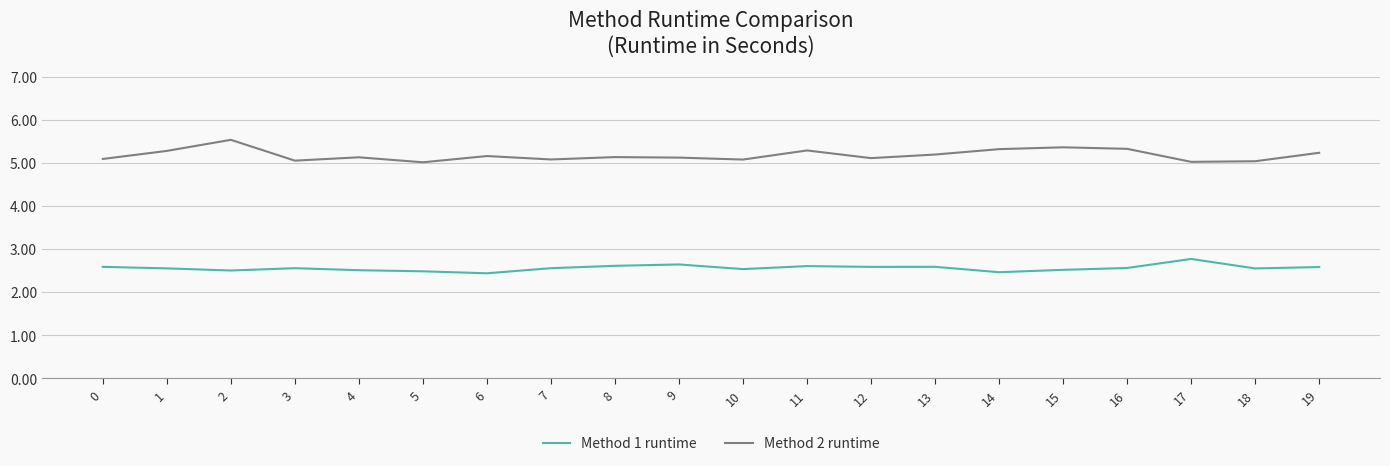

True or false: Method 2 runtime and Method 1 runtime intersect in this chart.

False